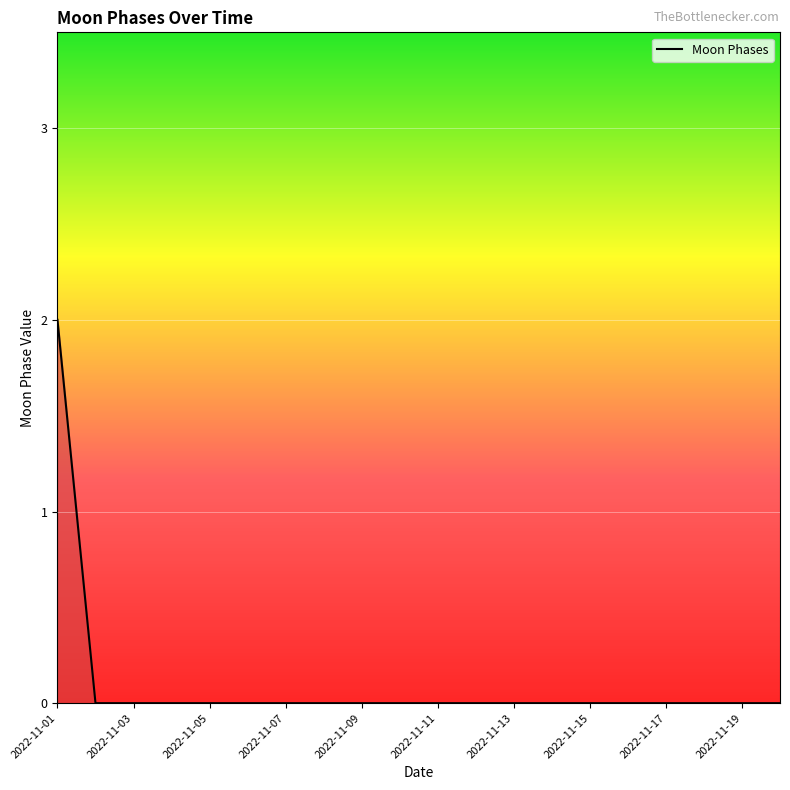

Reading left to right, list all the values displayed in this chart.

2	0	0	0	0	0	0	0	0	0	0	0	0	0	0	0	0	0	0	0